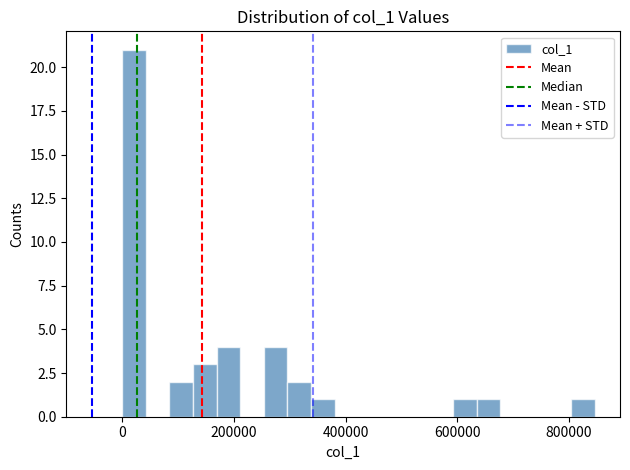

Around what value on the x-axis is the tallest bar? Give the approximate position of its centre, as read against the axis.

20000